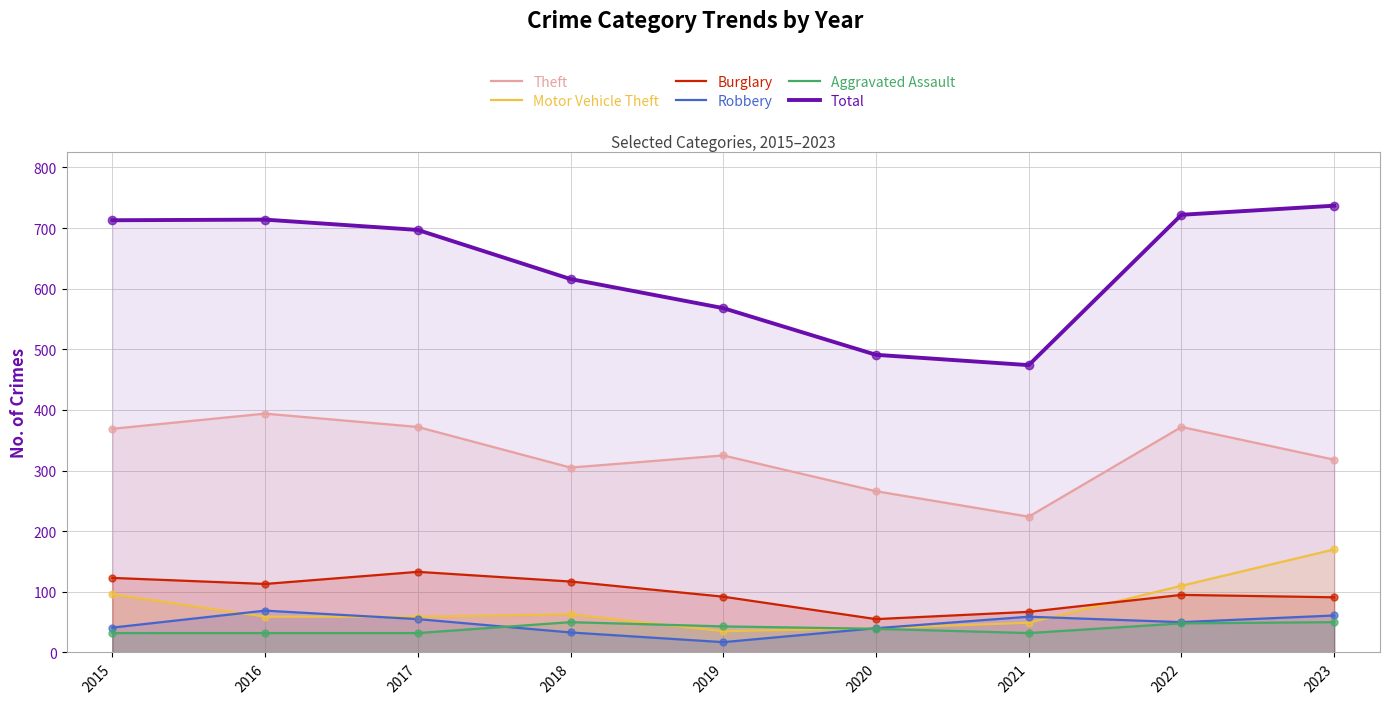

At which category is the sum across all series the highest?

2023